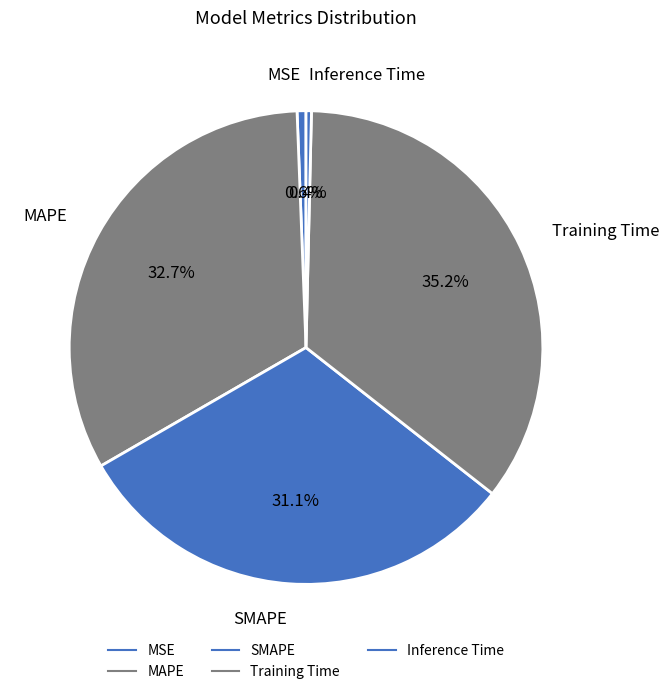

Does any single category account for the majority?

No